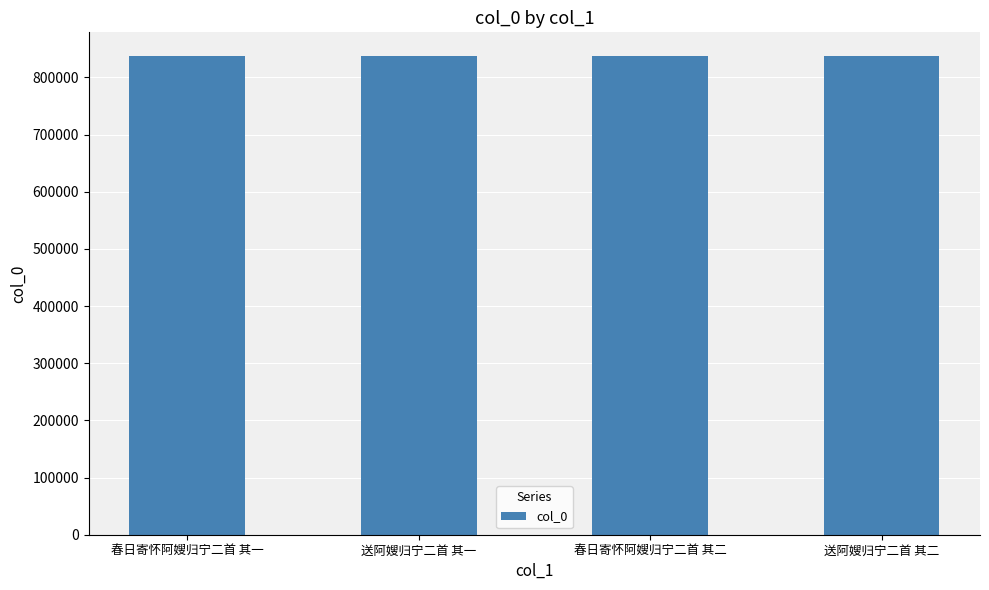

Is it true that the value at 春日寄怀阿嫂归宁二首 其二 is 836925?

True